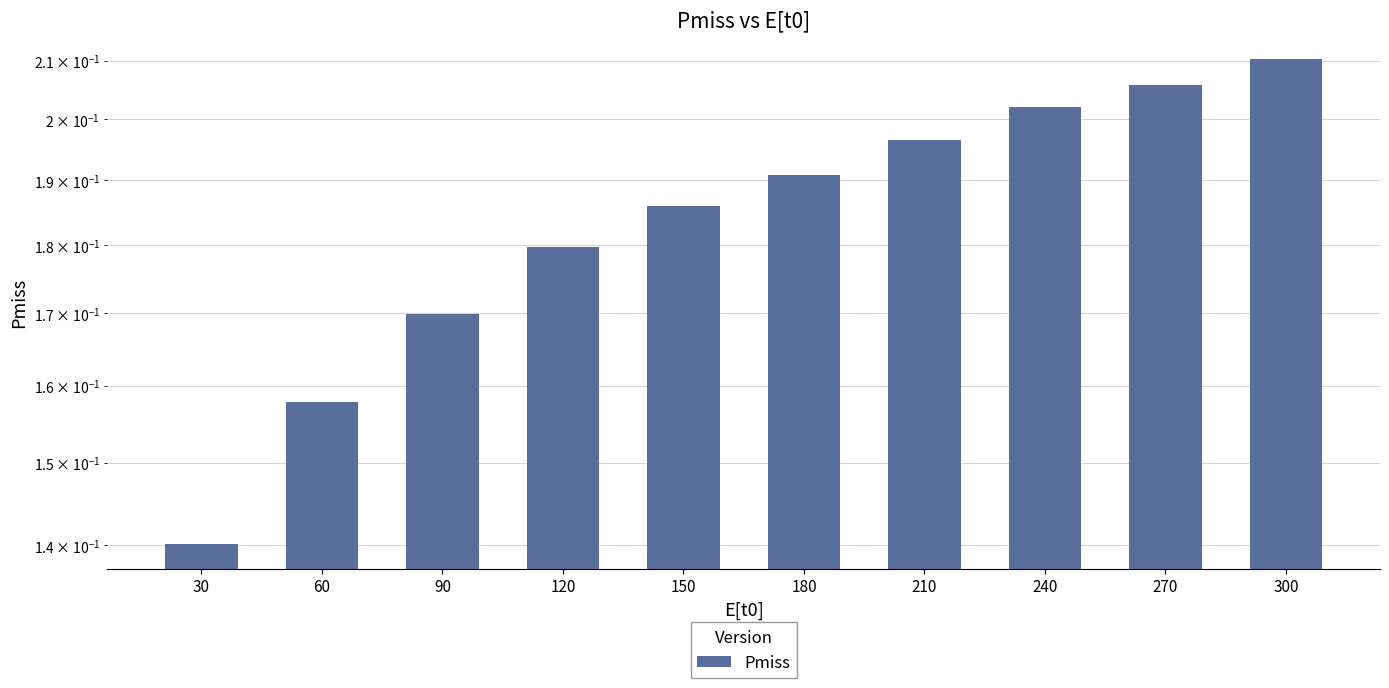

Reading right to left, extract all data points from this chart.

300=0.2	270=0.2	240=0.2	210=0.2	180=0.2	150=0.2	120=0.2	90=0.2	60=0.2	30=0.1